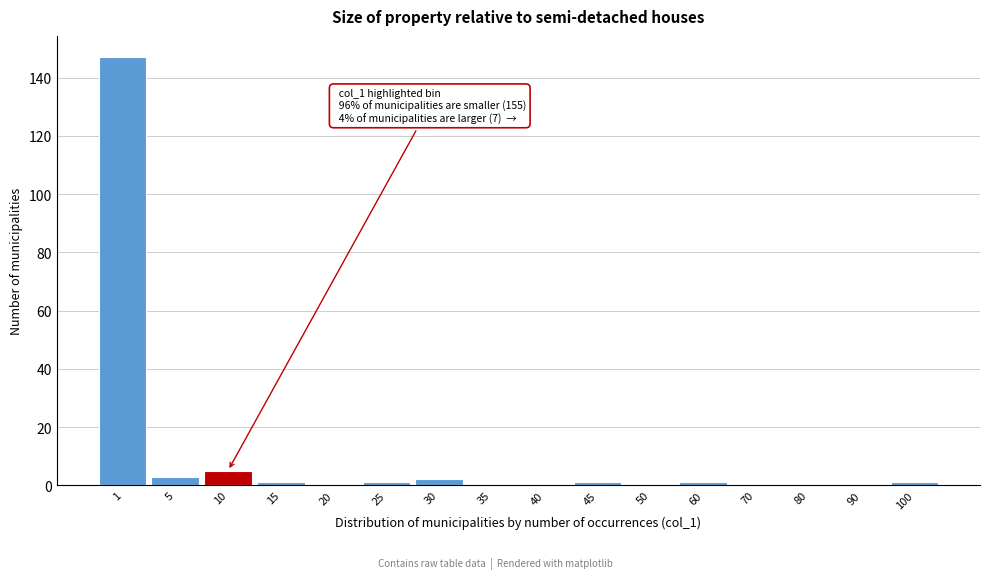

Reading left to right, list all the values displayed in this chart.

1=147	5=3	10=5	15=1	20=0	25=1	30=2	35=0	40=0	45=1	50=0	60=1	70=0	80=0	90=0	100=1